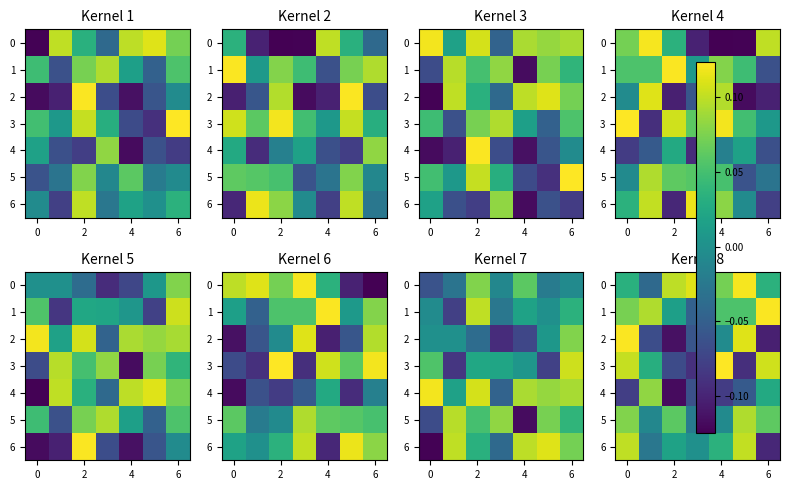

At which label is 1 closest to 0?

2